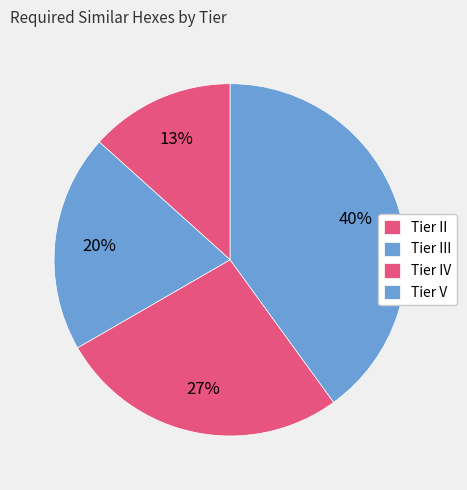

How many segments does this pie chart have?

4